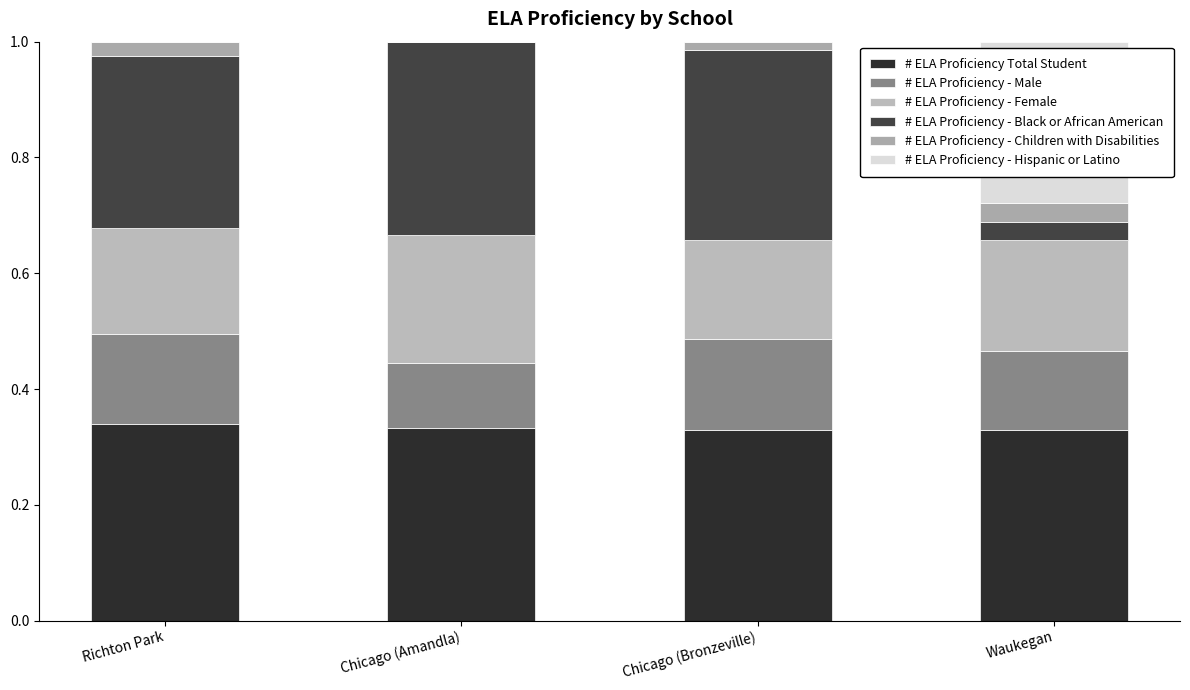

What is the difference between the # ELA Proficiency - Black or African American values at Waukegan and Richton Park?

0.3